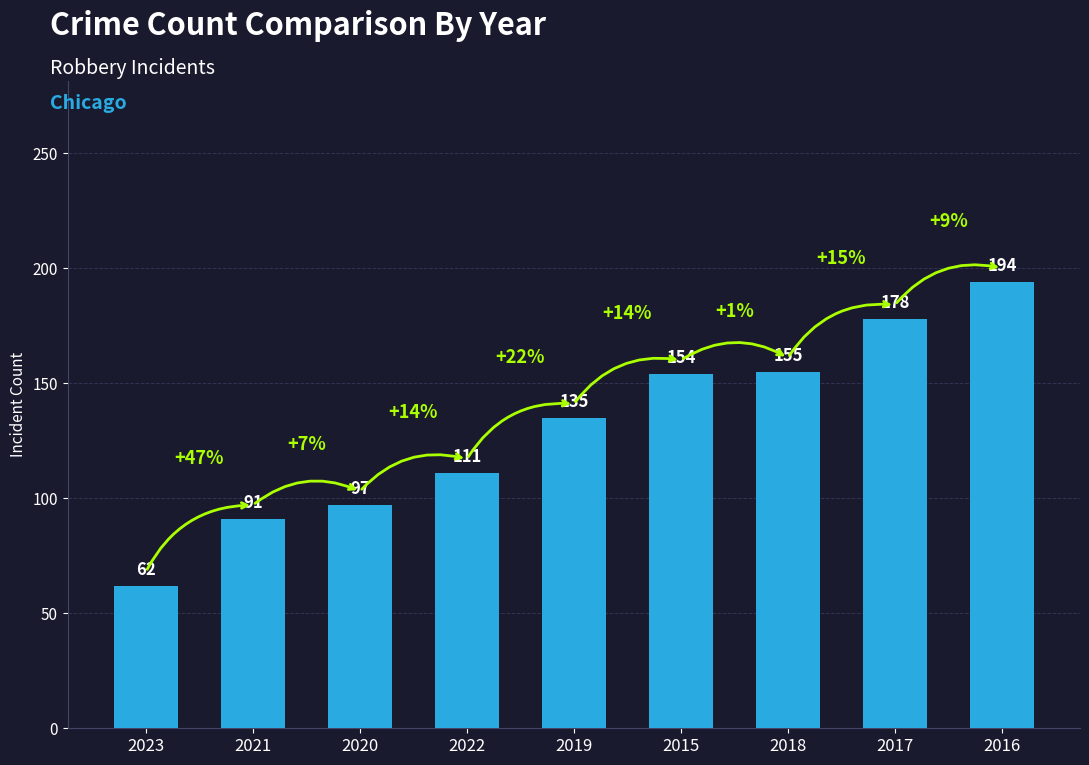

True or false: the data shows 241 at 2015.

False